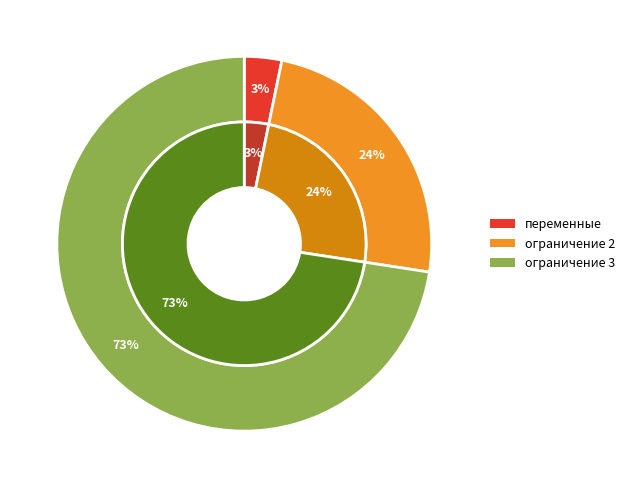

Count the number of slices in the pie.

3